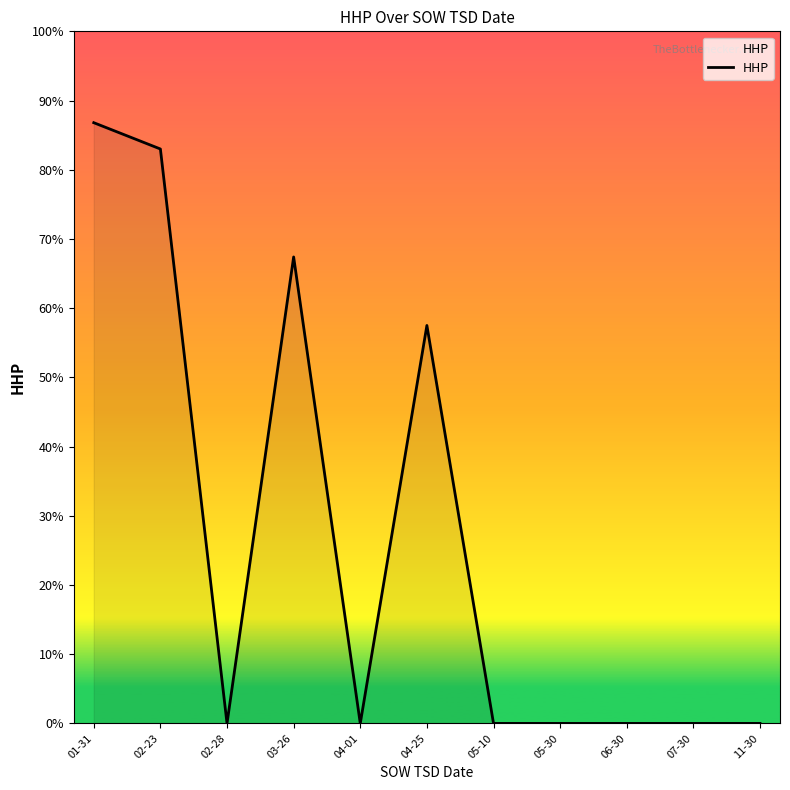

What is the greatest value displayed?

86.8